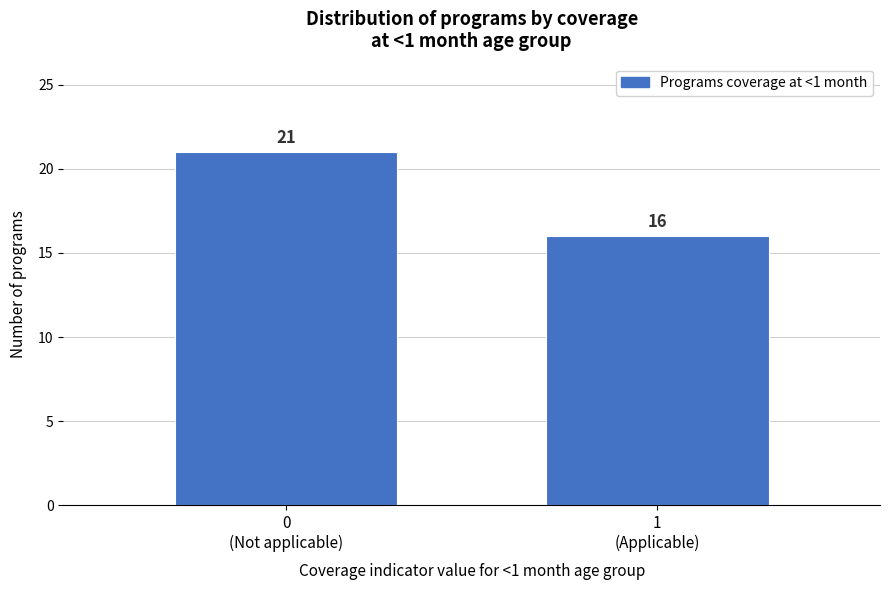

Reading right to left, list all the values displayed in this chart.

16	21